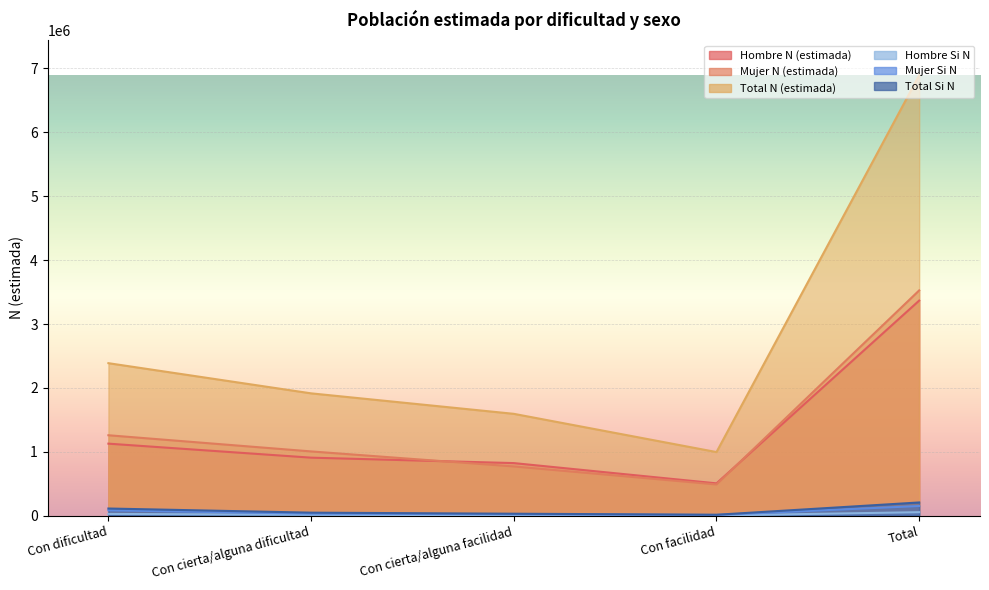

Reading right to left, list all the values displayed in this chart.

Hombre N (estimada): 3367282	506701	823759	908825	1127997
Mujer N (estimada): 3526792	489698	771059	1006475	1259561
Total N (estimada): 6894075	996398	1594818	1915300	2387558
Hombre Si N: 55461	3625	8623	15409	27804
Mujer Si N: 152082	11569	22914	32556	85042
Total Si N: 207543	15194	31538	47965	112846